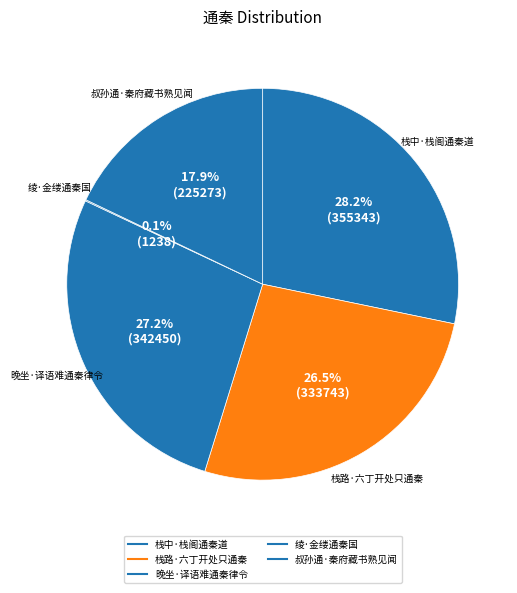

The 栈路·六丁开处只通秦 slice represents 27% of the pie. True or false?

True